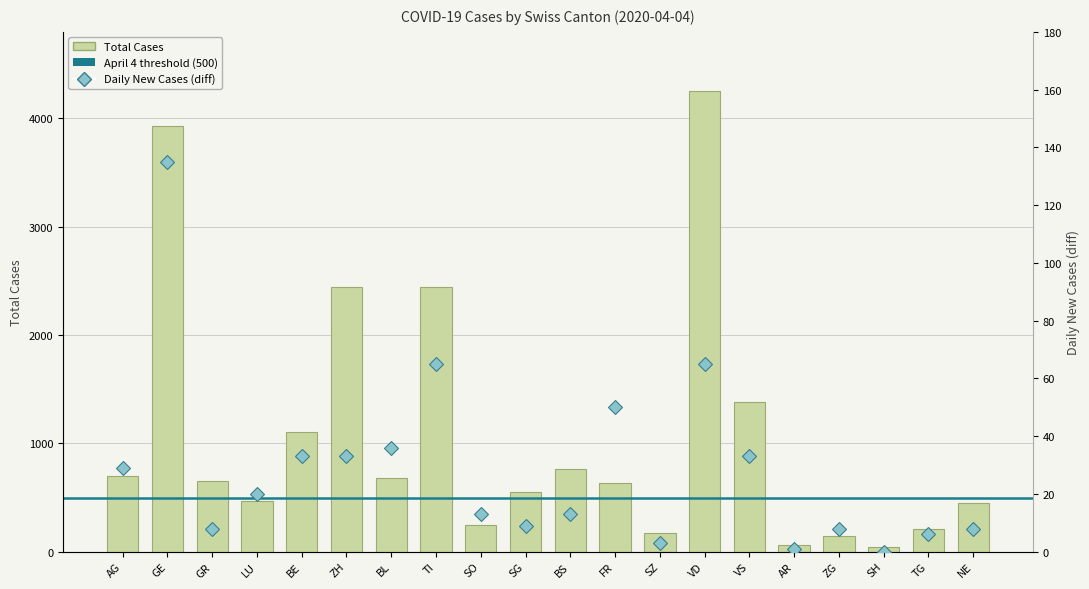

What is the label of the 20th bar from the left?

NE